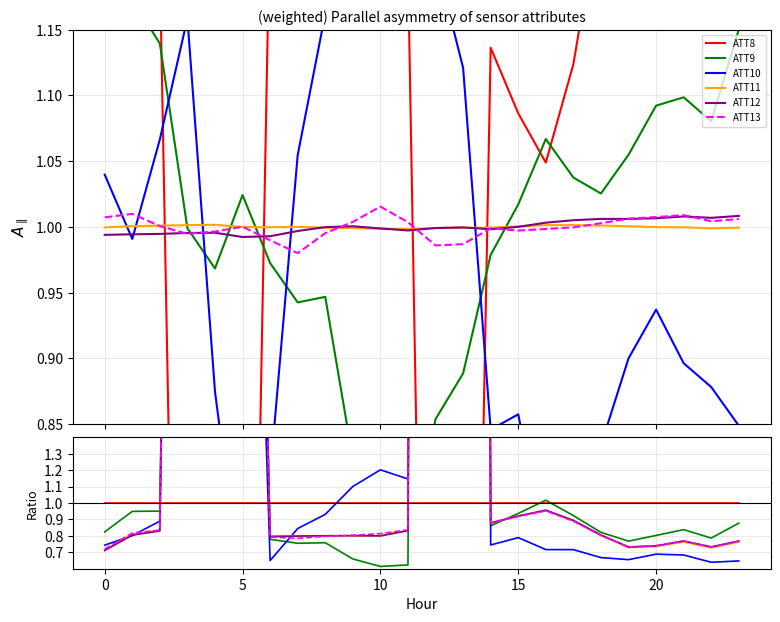

The value of ATT8 at 13 is 0.2. True or false?

False